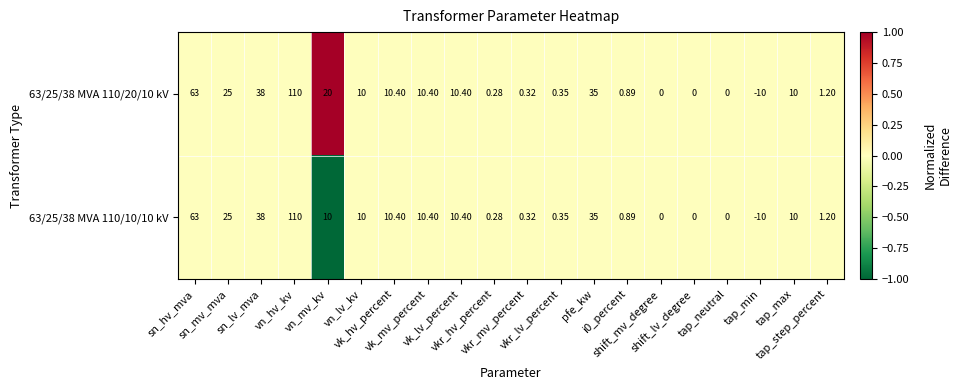

List the series in order of their peak value, highest first.

63/25/38 MVA 110/20/10 kV, 63/25/38 MVA 110/10/10 kV